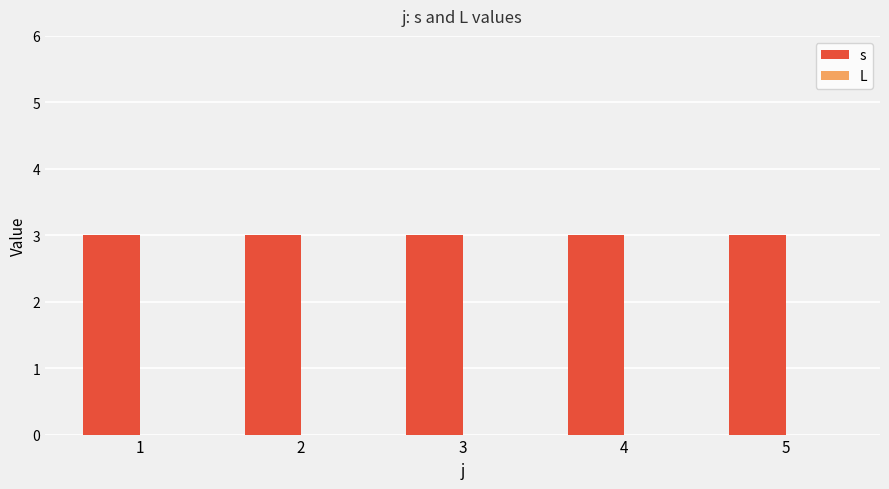

How many categories are shown in the chart?

5